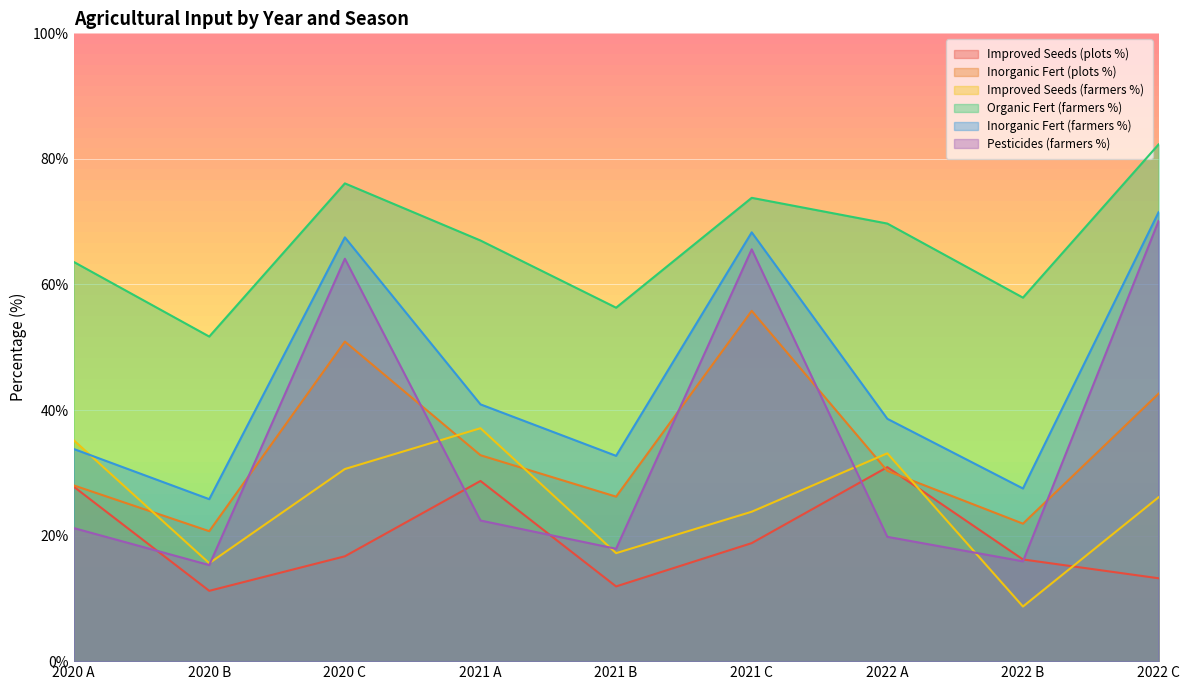

Reading left to right, what are all the values shown in this chart?

Improved Seeds (plots %): 27.8	11.2	16.7	28.7	11.9	18.8	30.9	16.2	13.2
Inorganic Fert (plots %): 28.0	20.7	50.9	32.8	26.2	55.8	30.3	21.9	42.6
Improved Seeds (farmers %): 35.2	15.6	30.6	37.1	17.2	23.8	33.1	8.7	26.1
Organic Fert (farmers %): 63.6	51.7	76.1	67.0	56.3	73.8	69.7	57.9	82.3
Inorganic Fert (farmers %): 33.8	25.8	67.5	40.9	32.7	68.3	38.6	27.5	71.5
Pesticides (farmers %): 21.2	15.3	64.1	22.4	17.9	65.6	19.8	15.9	70.1